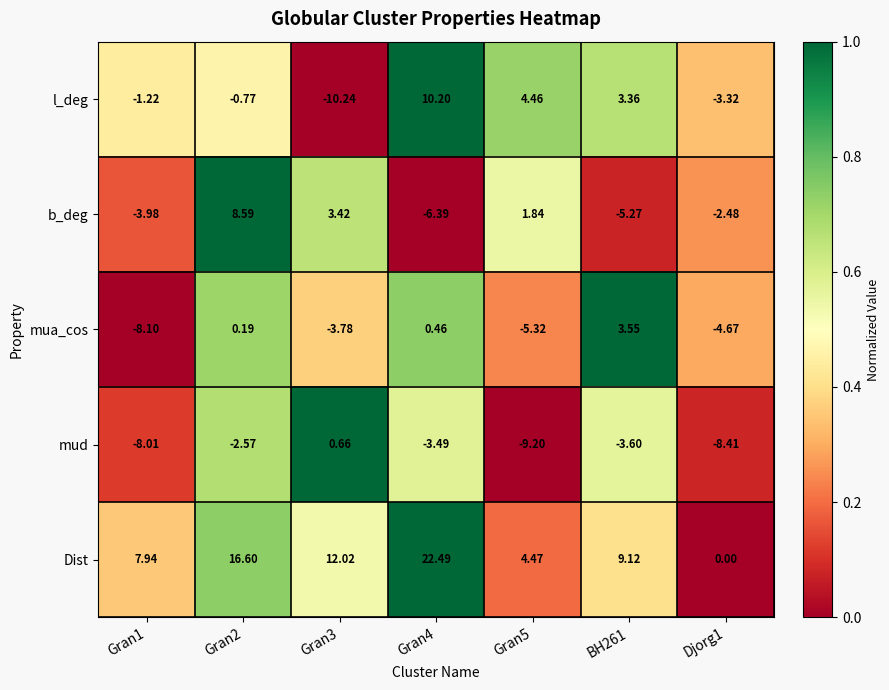

At which category does the chart reach its peak across all series?

Gran4